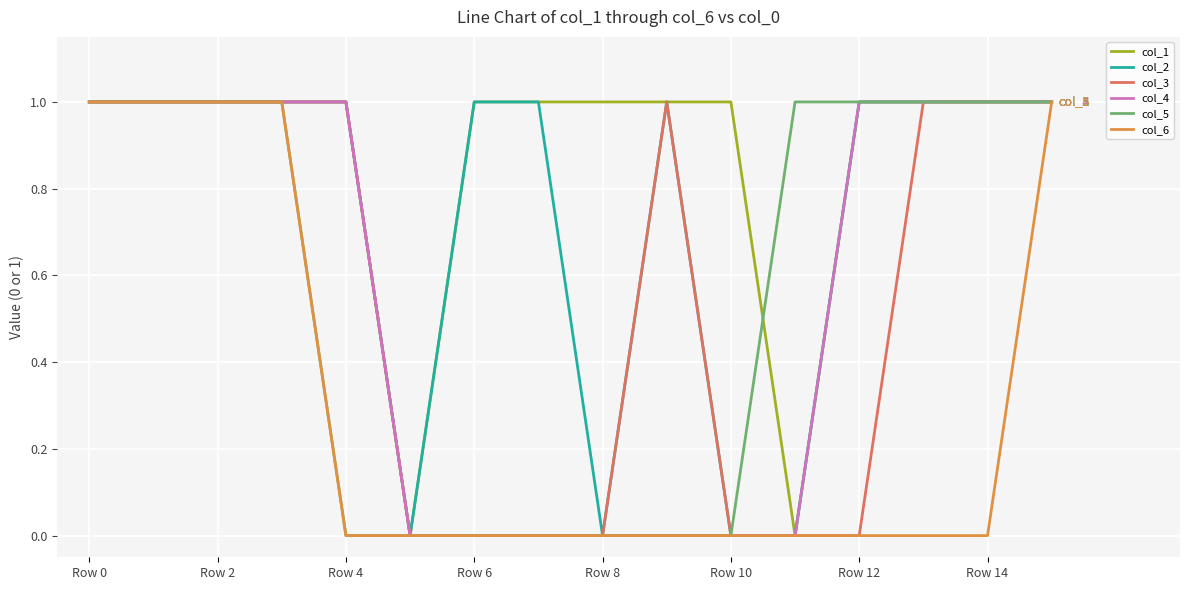

Reading right to left, list all the values displayed in this chart.

col_1: 1	1	1	1	0	1	1	1	1	1	0	1	1	1	1	1
col_2: 1	1	1	1	0	0	1	0	1	1	0	1	1	1	1	1
col_3: 1	1	1	0	0	0	1	0	0	0	0	1	1	1	1	1
col_4: 1	1	1	1	0	0	0	0	0	0	0	1	1	1	1	1
col_5: 1	1	1	1	1	0	0	0	0	0	0	0	1	1	1	1
col_6: 1	0	0	0	0	0	0	0	0	0	0	0	1	1	1	1